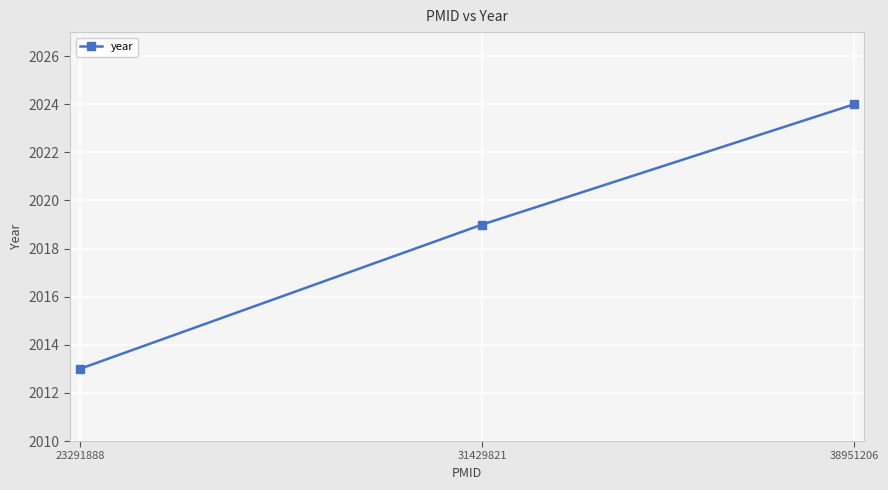

What is the difference between the values at 23291888 and 38951206?

11